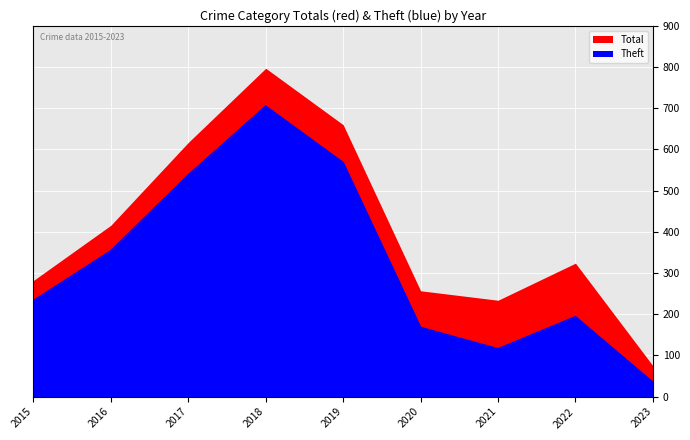

Which category has the highest value in the Theft series?

2018